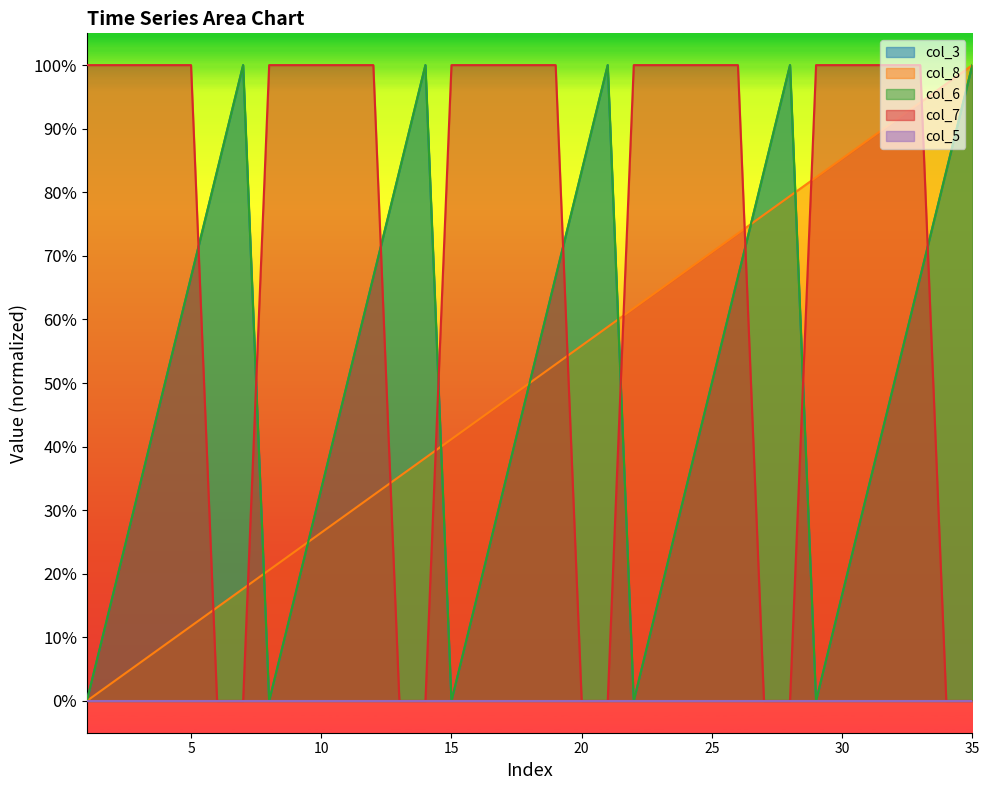

Does the chart have visible grid lines?

No